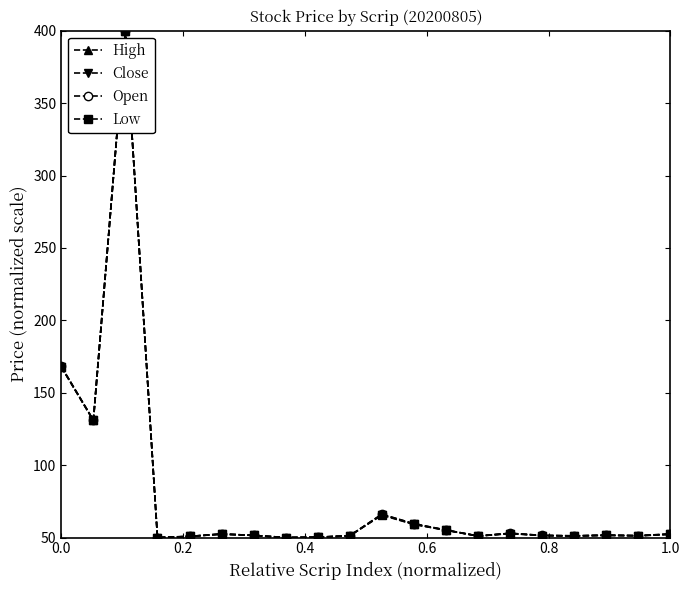

What is the greatest value displayed?

400.0